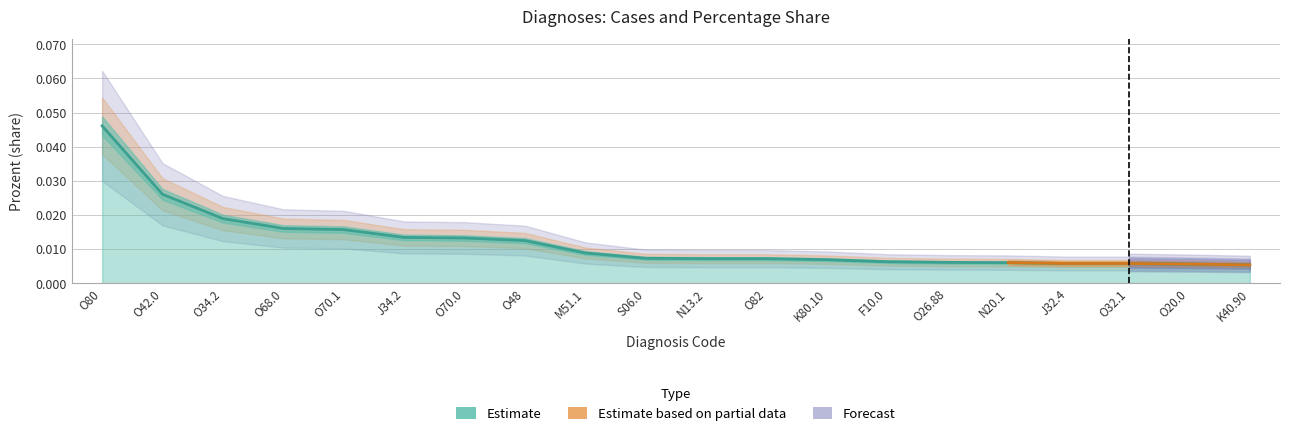

How many values are between 0 and 1?

20